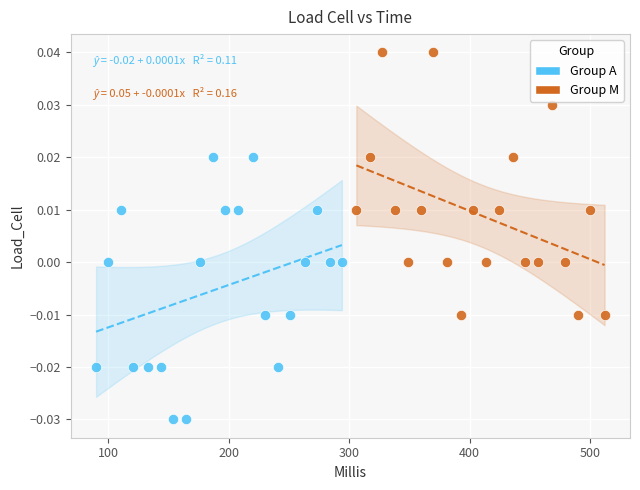

Which series reaches the minimum Y coordinate?

Group A